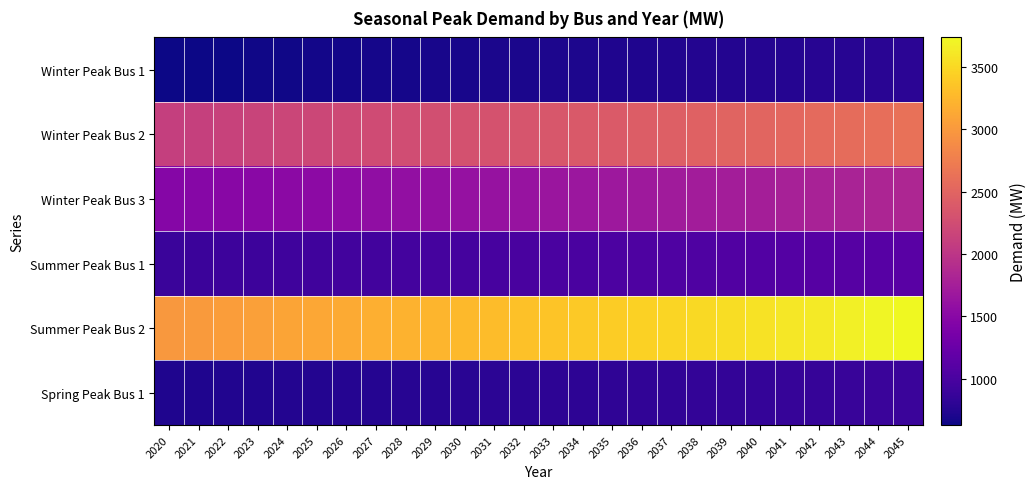

List the series in order of their peak value, highest first.

Summer Peak Bus 2, Winter Peak Bus 2, Winter Peak Bus 3, Summer Peak Bus 1, Spring Peak Bus 1, Winter Peak Bus 1